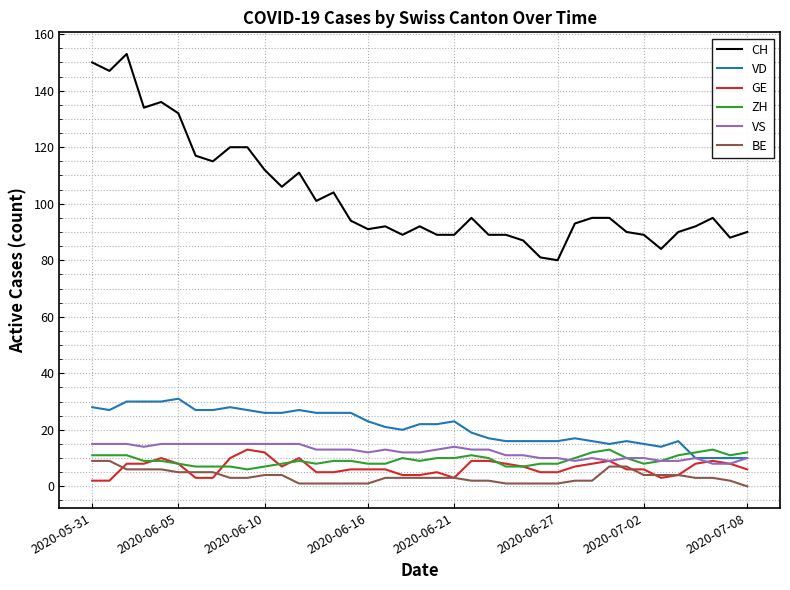

Which series has the widest spread of values?

CH